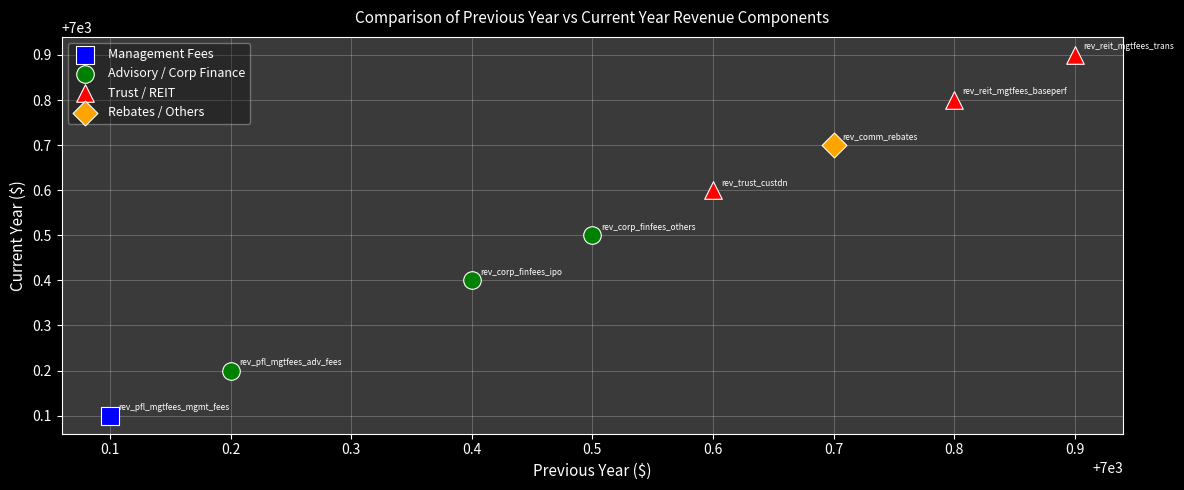

Which series contains the highest Y value?

Trust / REIT